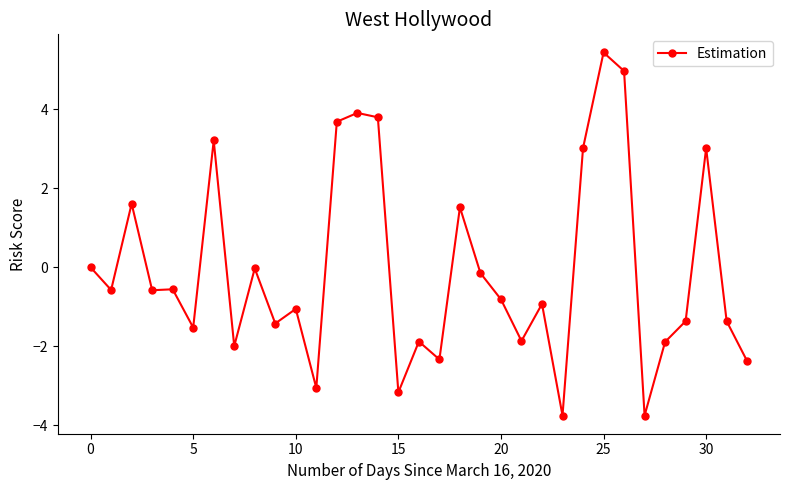

True or false: the data has more than 2 interior local peaks.

True